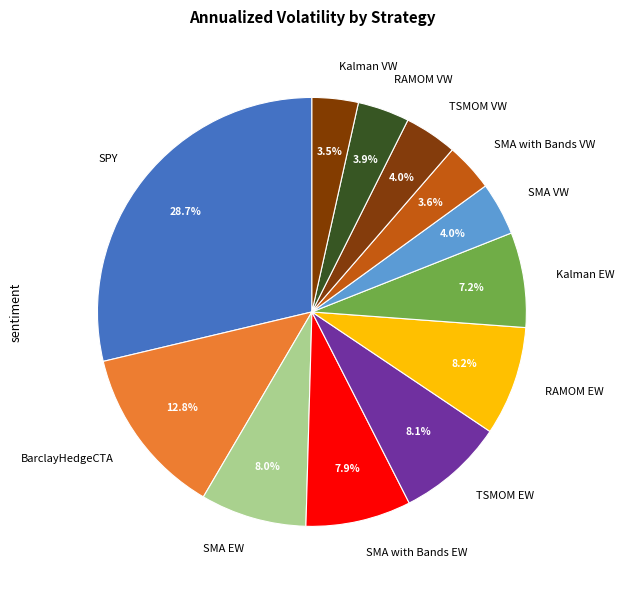

To the nearest percent, what is the difference between the SPY and SMA with Bands VW slice percentages?

25%